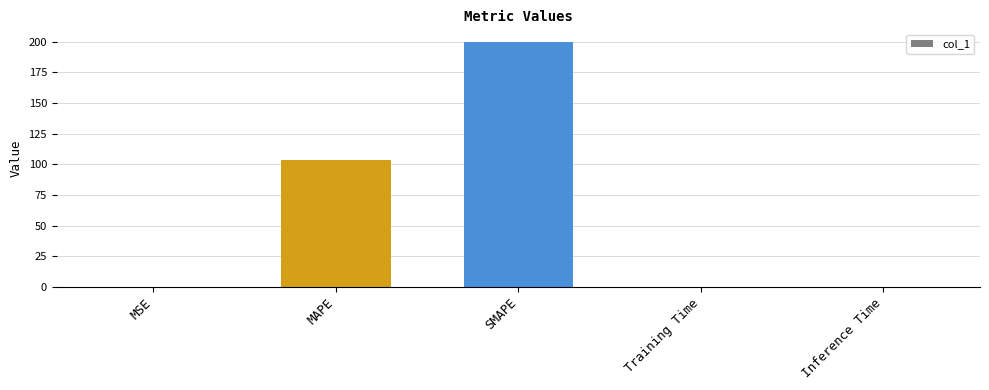

What is the greatest value displayed?

200.0